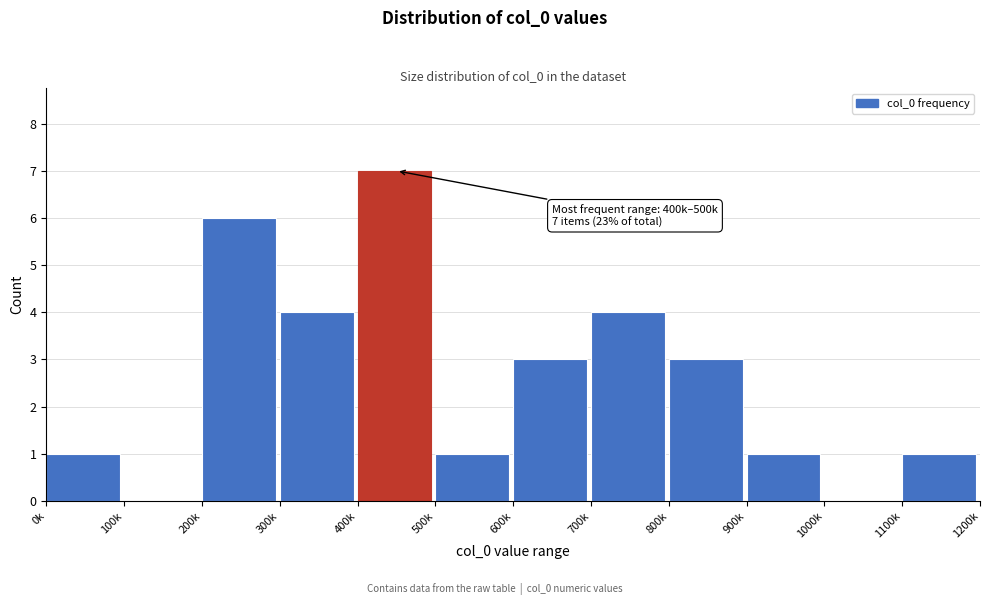

Reading left to right, transcribe all the data shown in this chart.

0k=1	100k=0	200k=6	300k=4	400k=7	500k=1	600k=3	700k=4	800k=3	900k=1	1000k=0	1100k=1